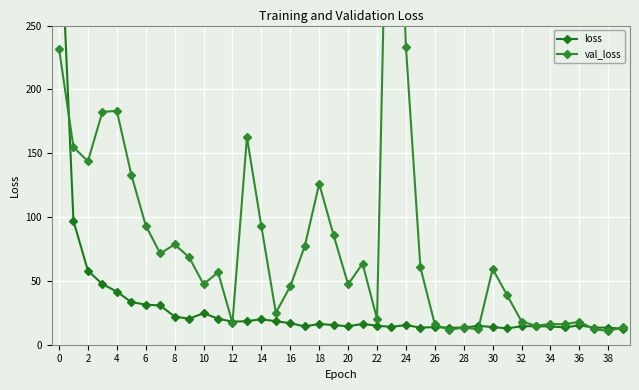

How many distinct data groups are displayed?

2